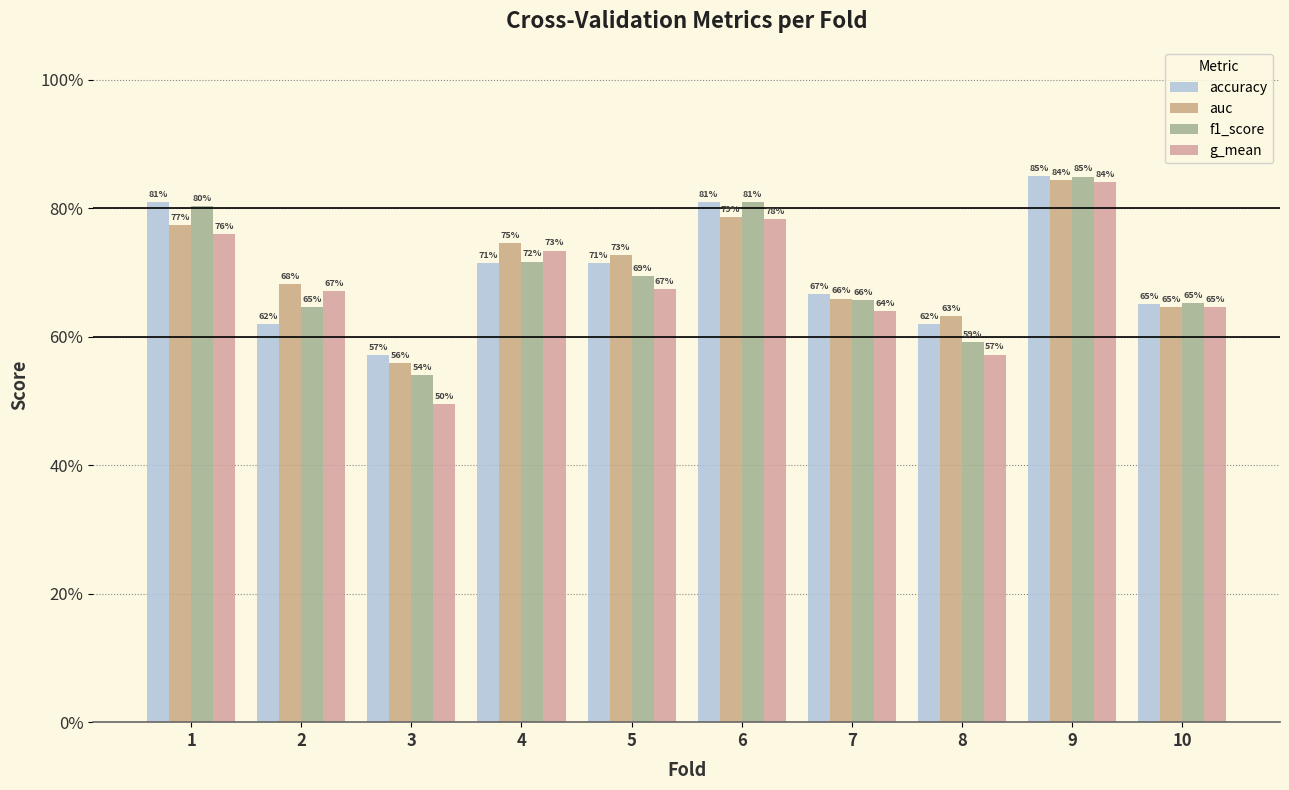

At how many categories does at least one series exceed 0?

10